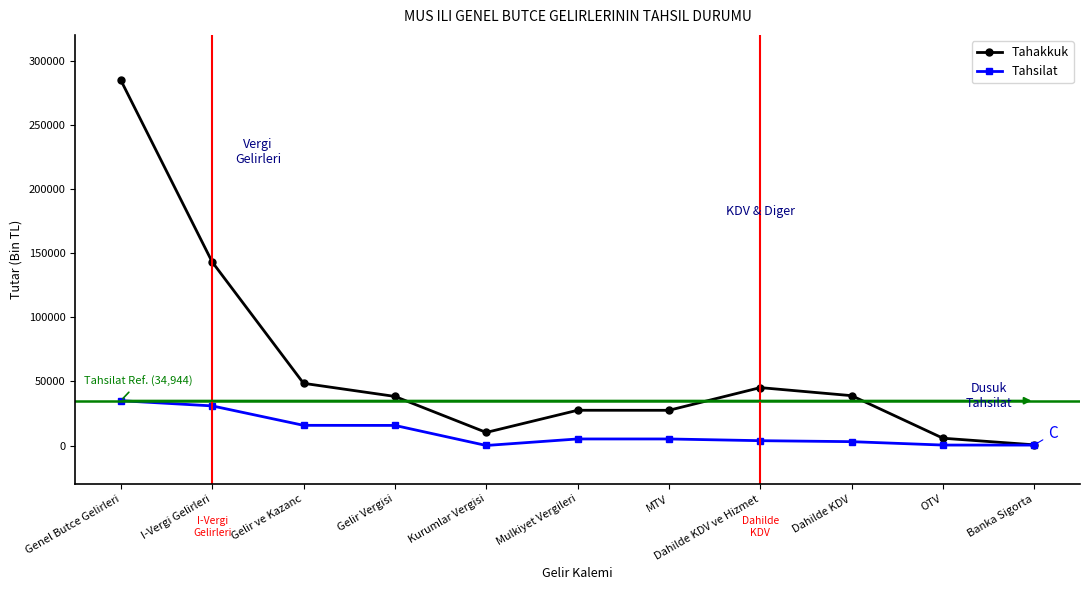

How many lines are shown in the chart?

2